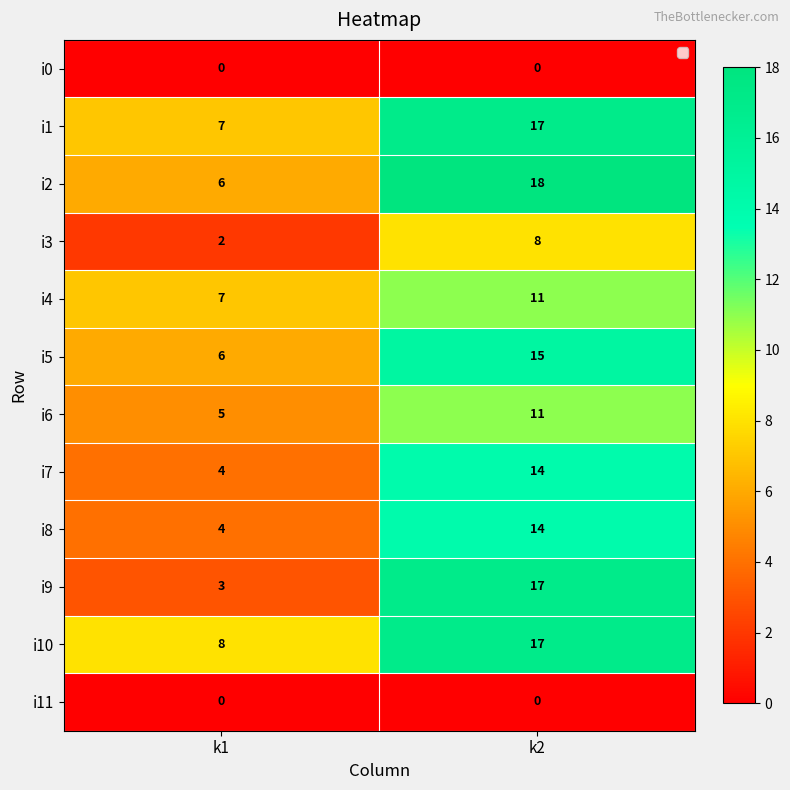

At which label is i7 closest to 9?

k1